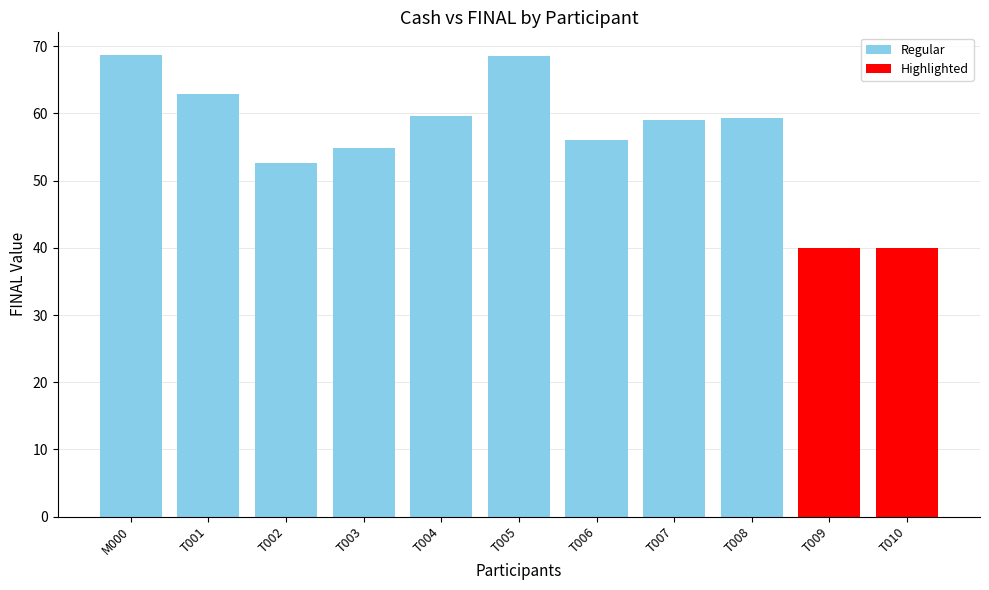

What is the value of the 2nd bar from the left?

62.9